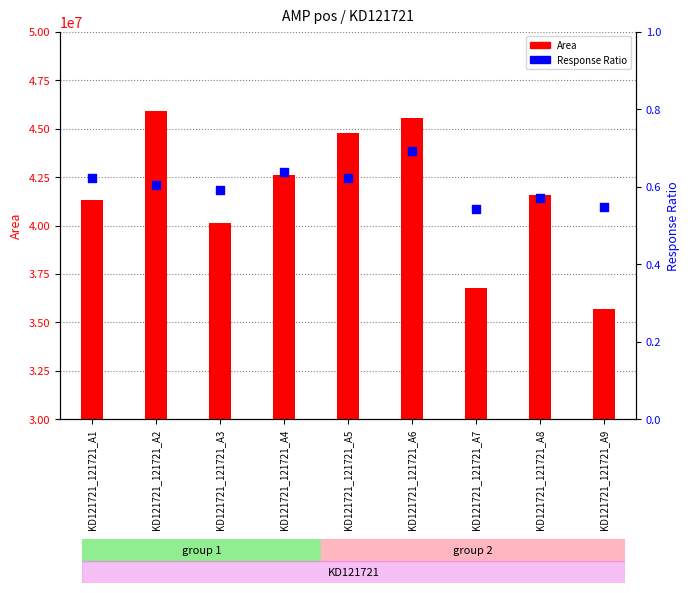

Which series reaches the minimum Y coordinate?

Response Ratio